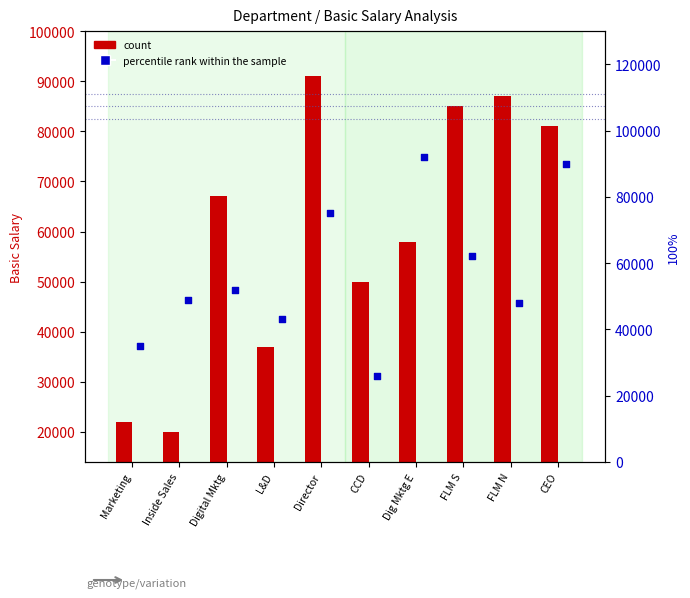

At how many categories does at least one series exceed 39505?

9